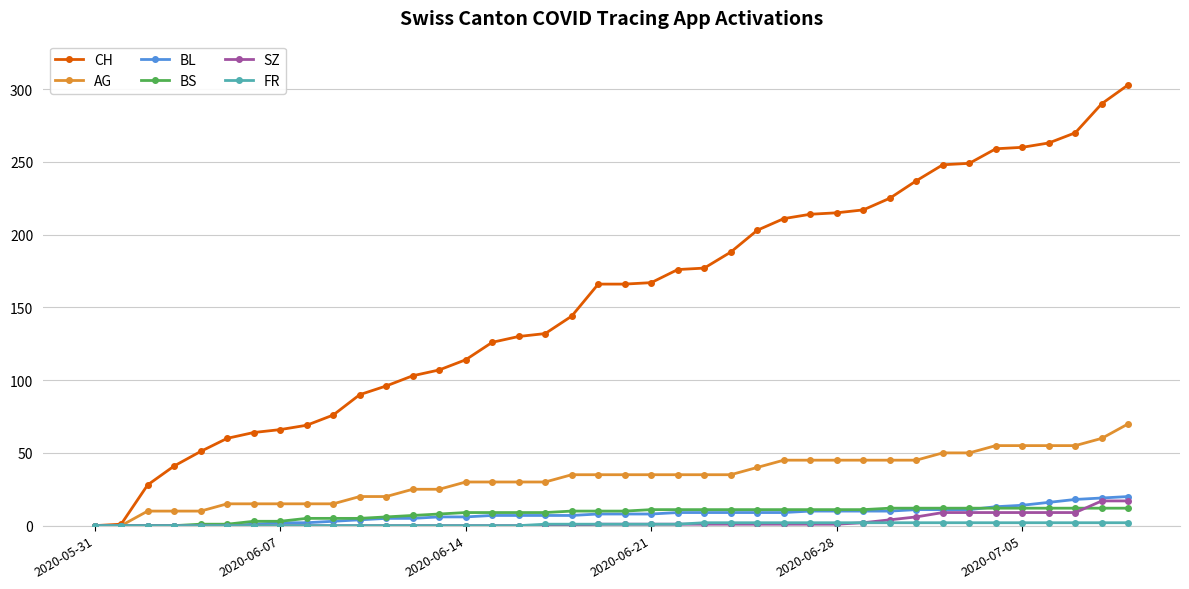

What is the maximum value for BS?

12